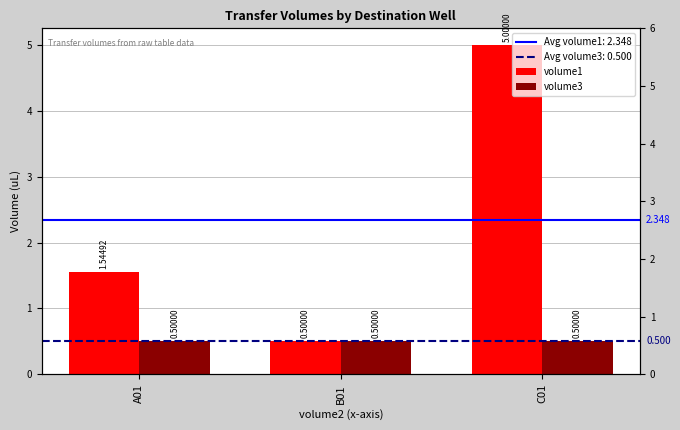

What value does the volume1 series have at A01?

1.5